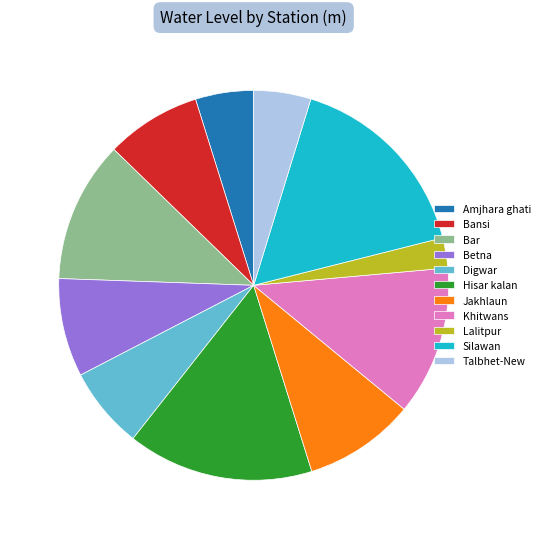

Is the sum of Khitwans and Silawan greater than half?

No